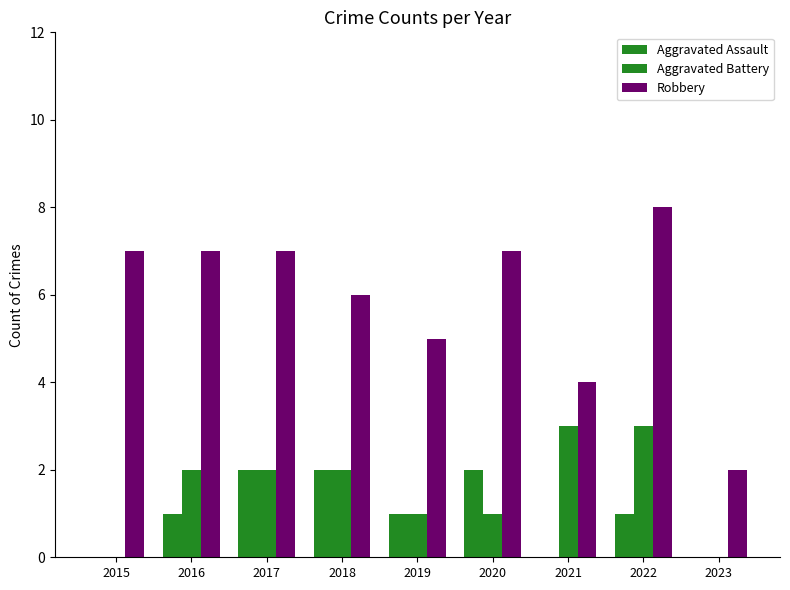

True or false: Robbery has a value of 7 at 2016.

True